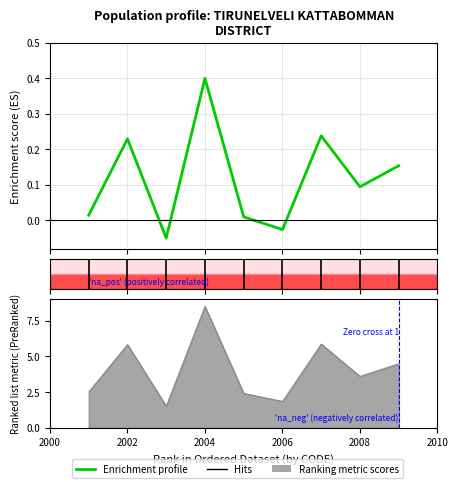

Reading left to right, list all the values displayed in this chart.

0.0	0.2	-0.1	0.4	0.0	-0.0	0.2	0.1	0.2